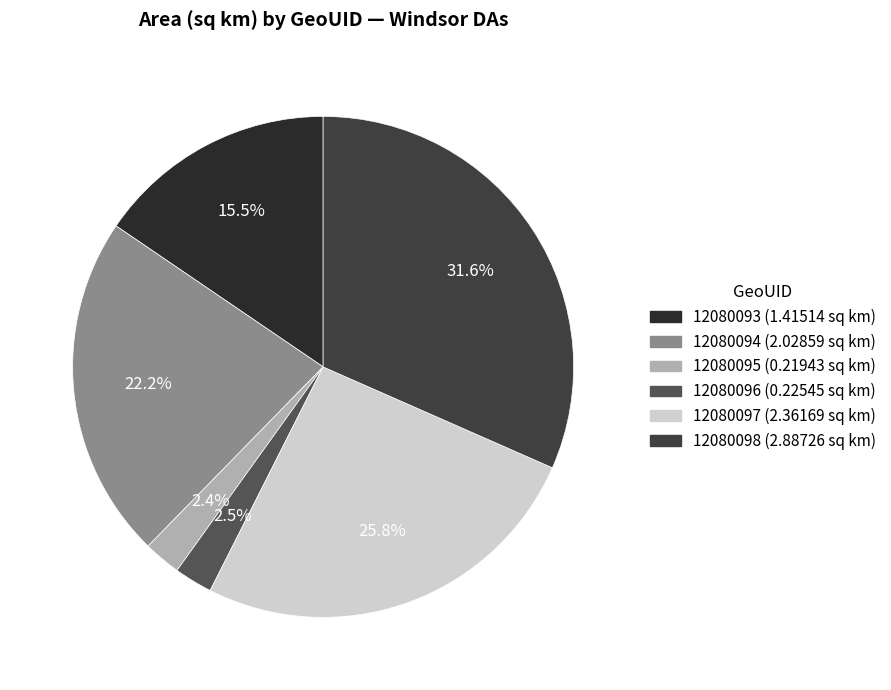

To the nearest percent, what portion does 12080097 represent?

26%